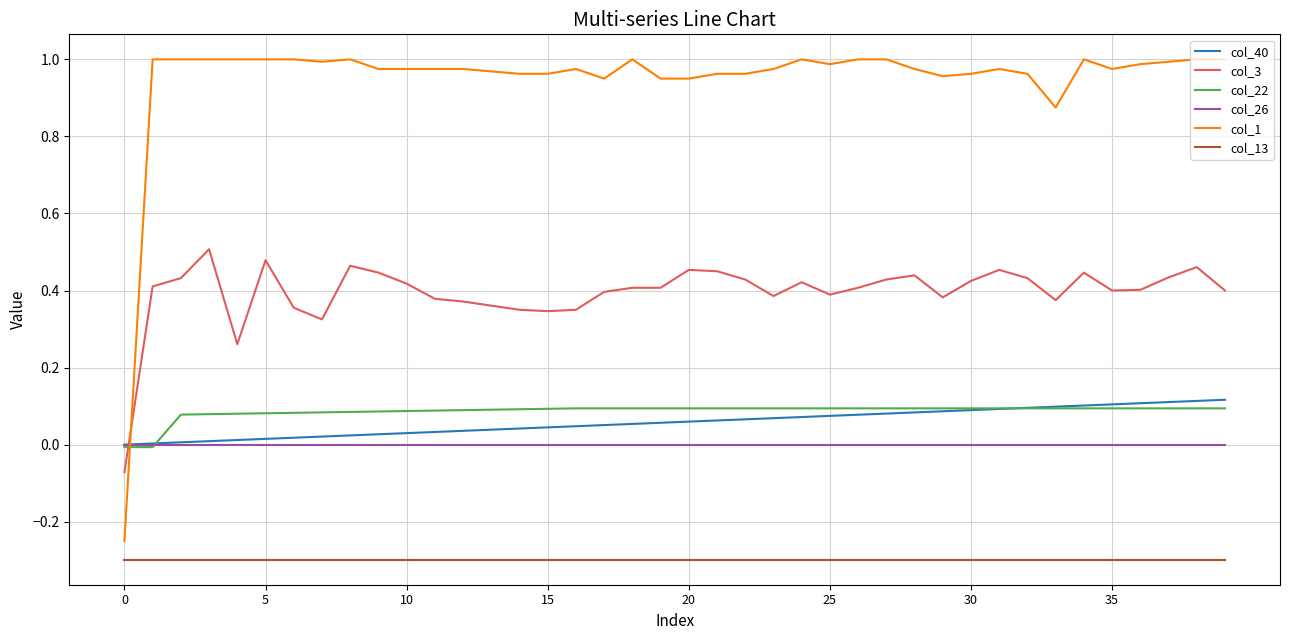

Which series has the widest spread of values?

col_1